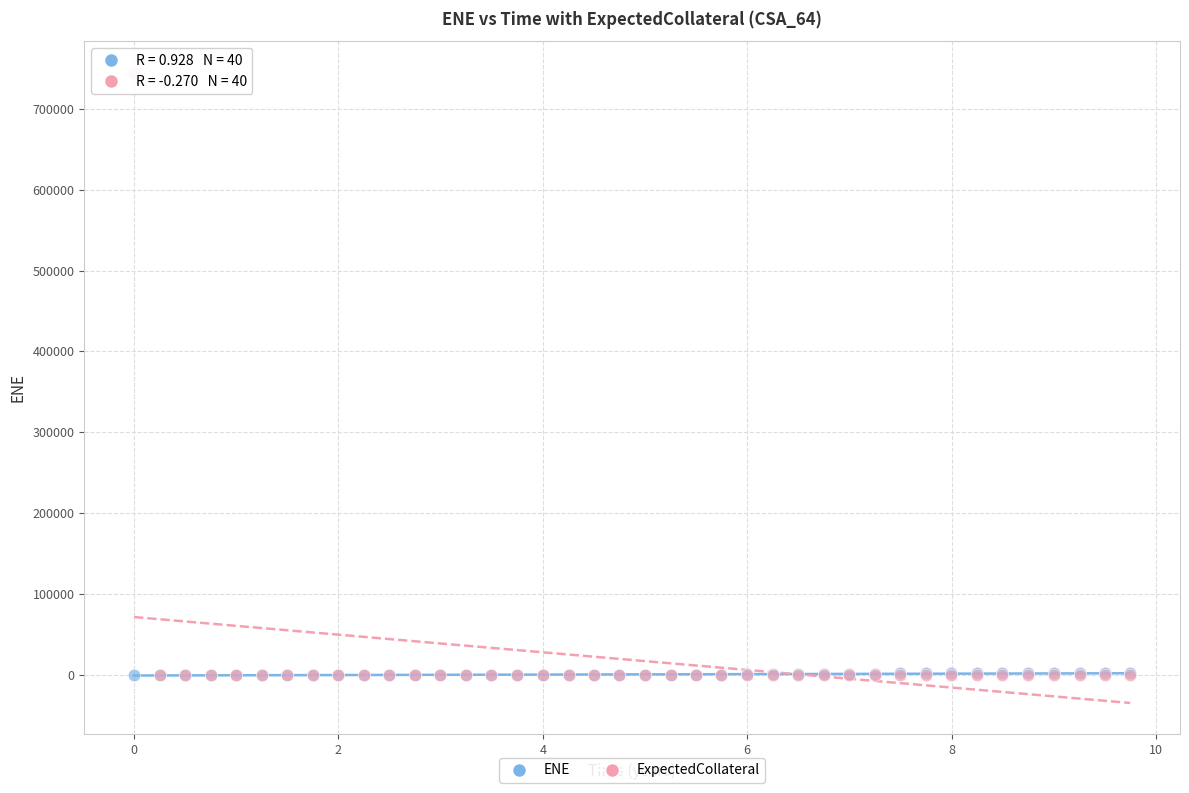

Which series contains the highest Y value?

ExpectedCollateral